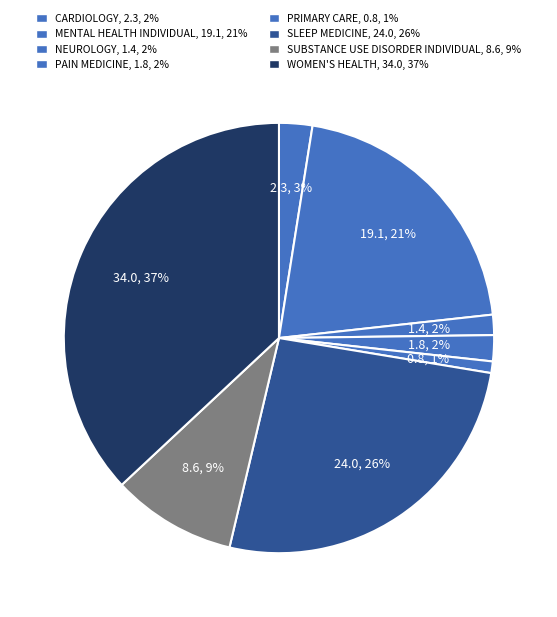

Rank the categories by value from highest to lowest.

WOMEN'S HEALTH, SLEEP MEDICINE, MENTAL HEALTH INDIVIDUAL, SUBSTANCE USE DISORDER INDIVIDUAL, CARDIOLOGY, PAIN MEDICINE, NEUROLOGY, PRIMARY CARE